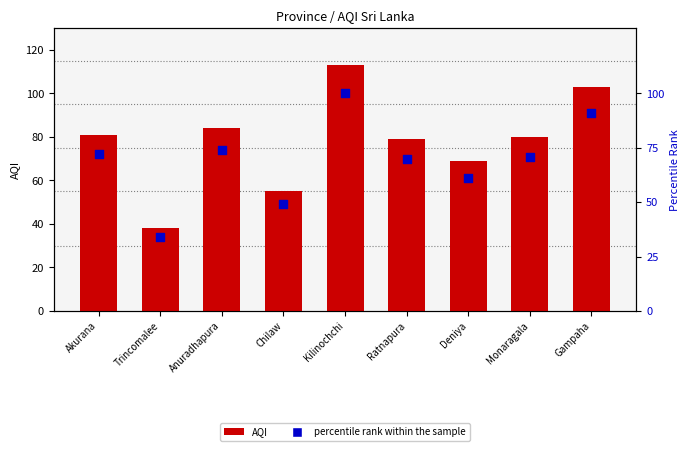

At which category is the sum across all series the highest?

Kilinochchi